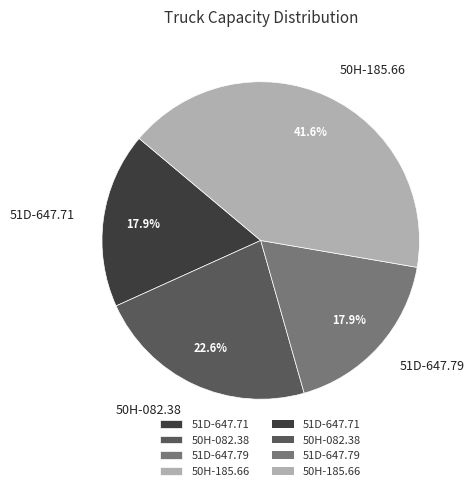

The 51D-647.79 slice represents 18% of the pie. True or false?

True